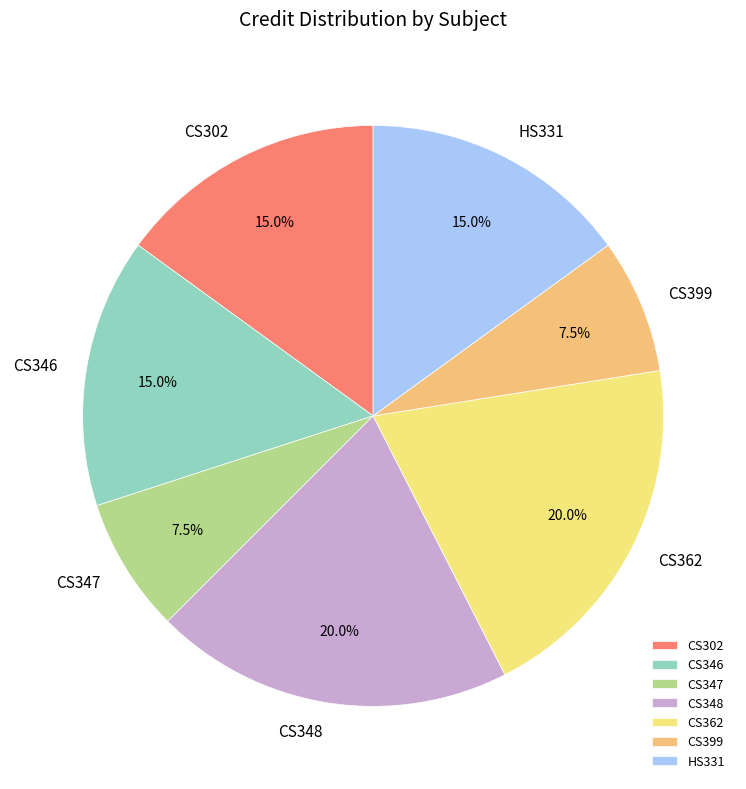

Is there any slice that represents more than half of the pie?

No